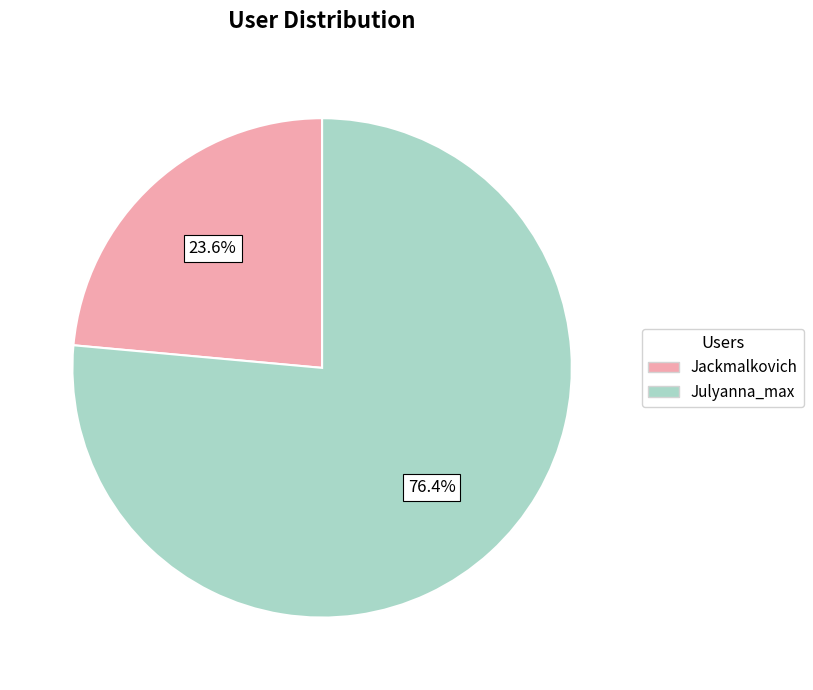

Does Jackmalkovich account for over 50% of the chart?

No